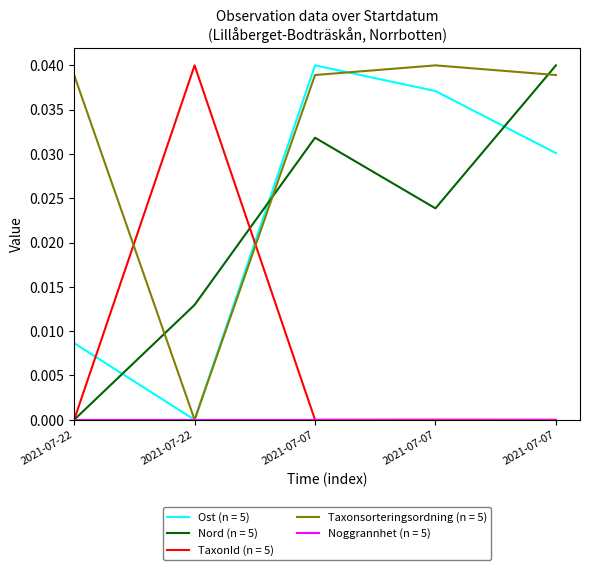

How many times do TaxonId (n = 5) and Ost (n = 5) cross each other?

2